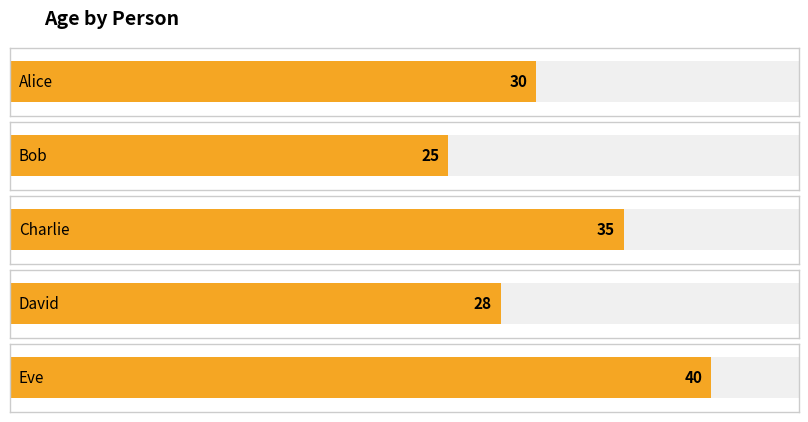

List the labels in order of value, largest first.

Eve, Charlie, Alice, David, Bob